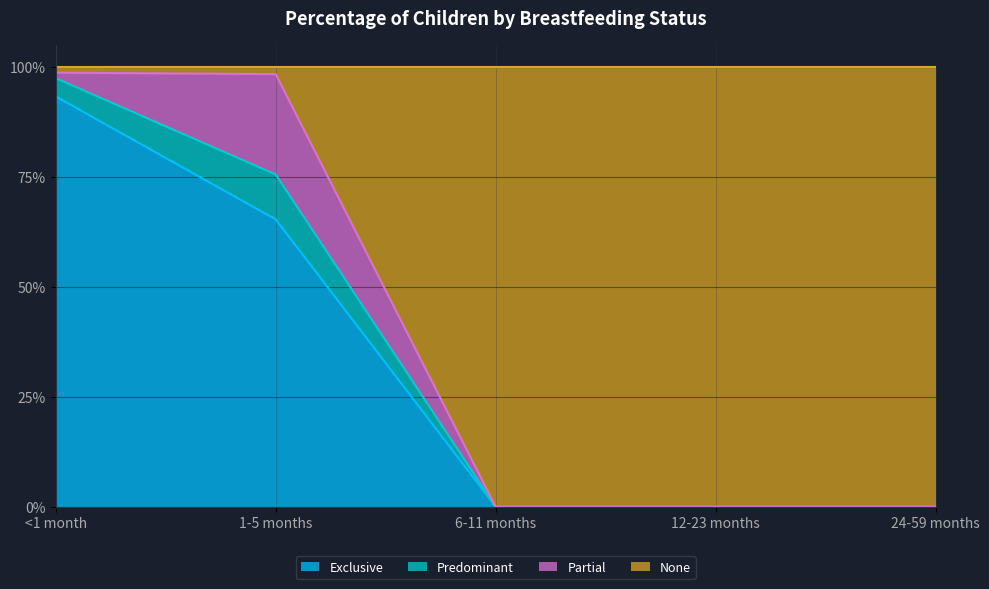

Which series has the largest range (max minus min)?

None